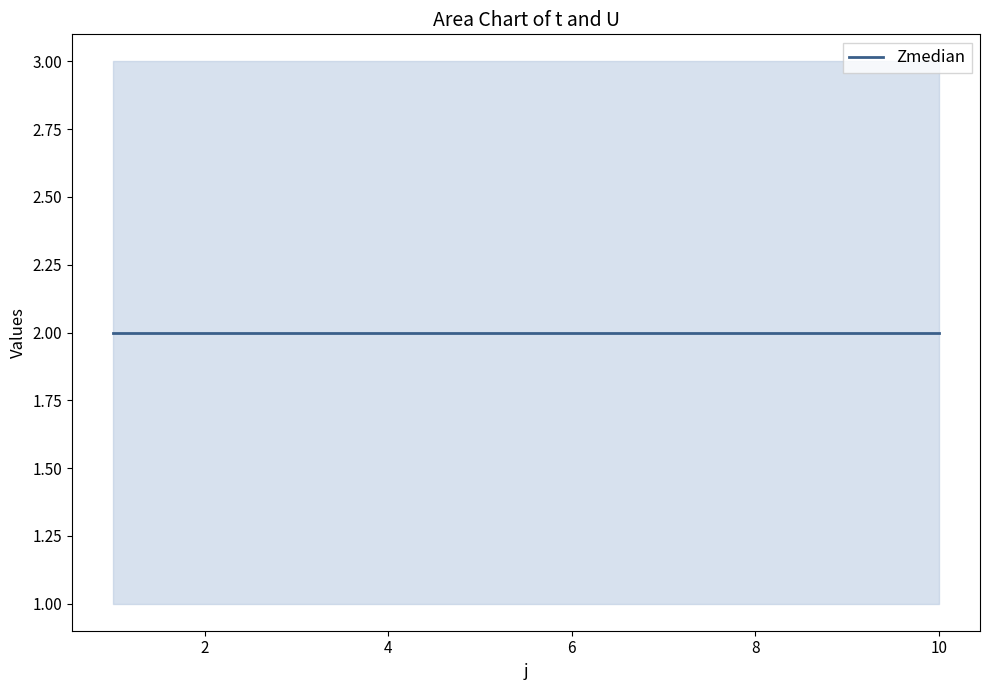

True or false: U has more than 2 points higher than both neighbors.

False